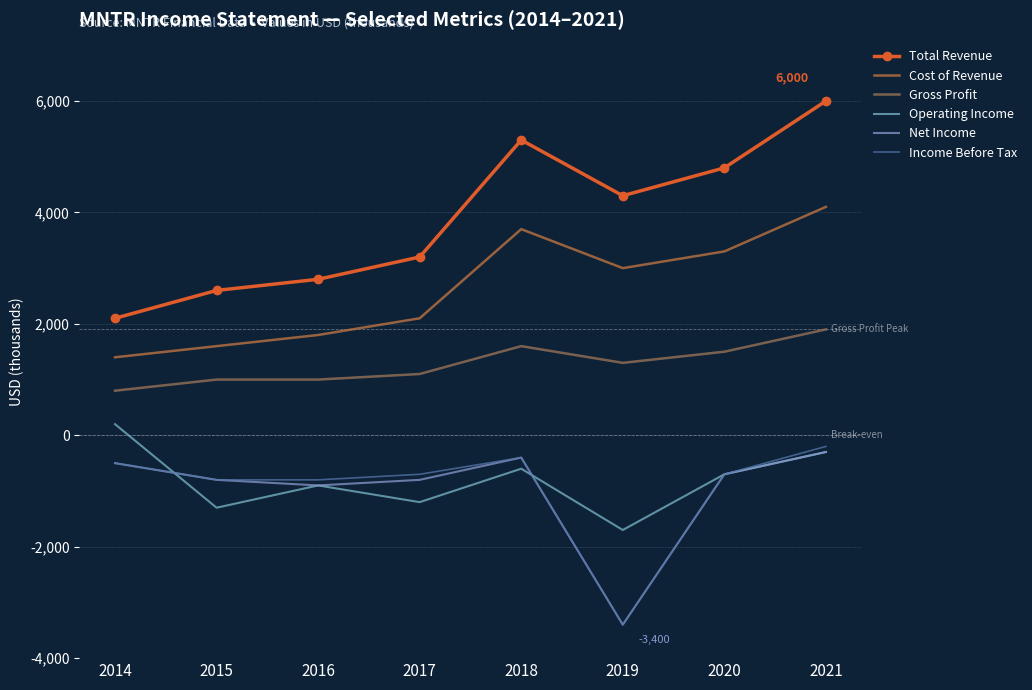

At which category is the sum across all series the highest?

2021